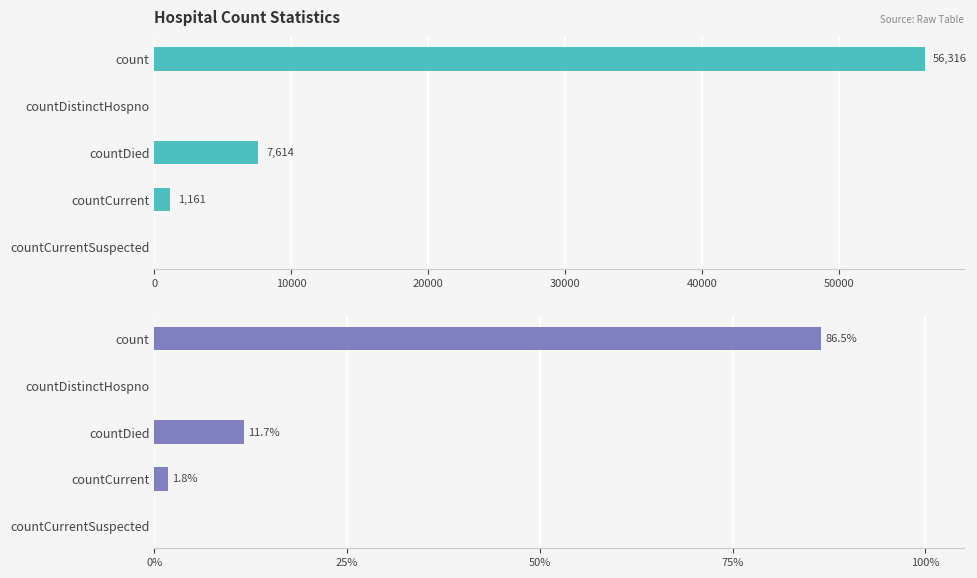

How many data points in value are less than 1161?

2